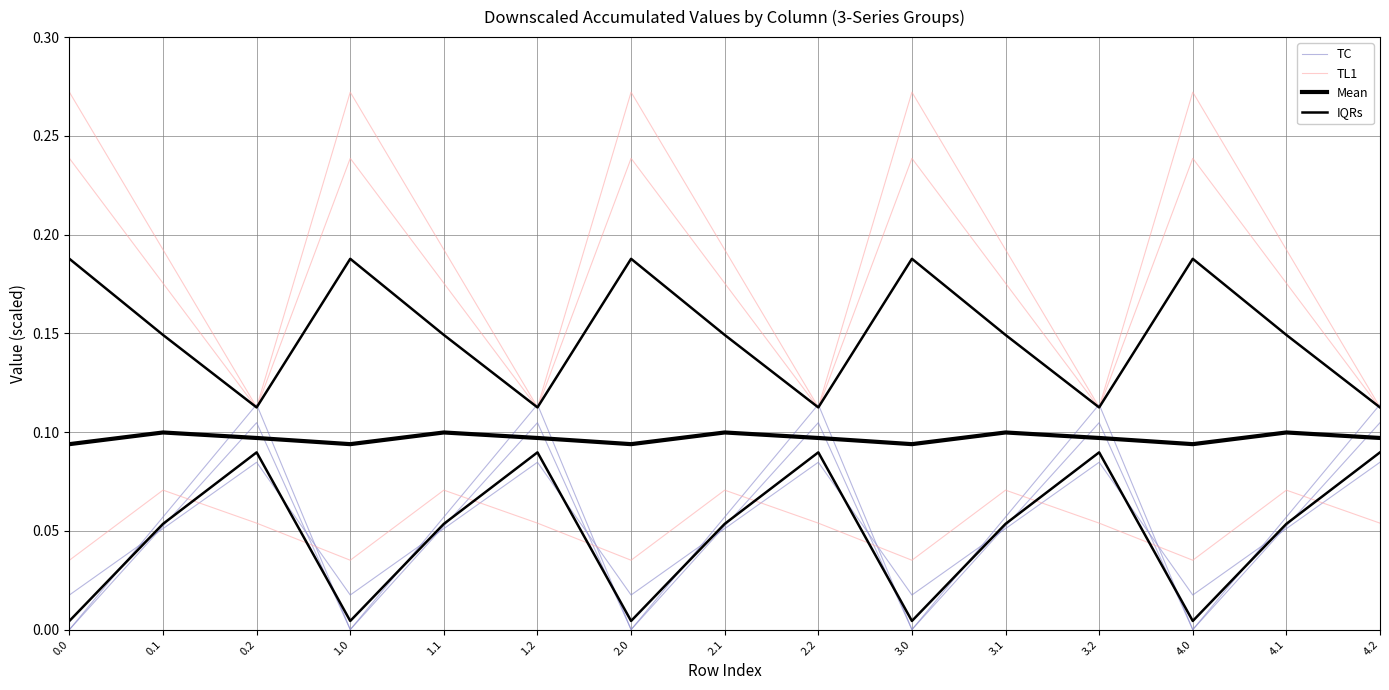

How many interior local valleys does the Mean series have?

4